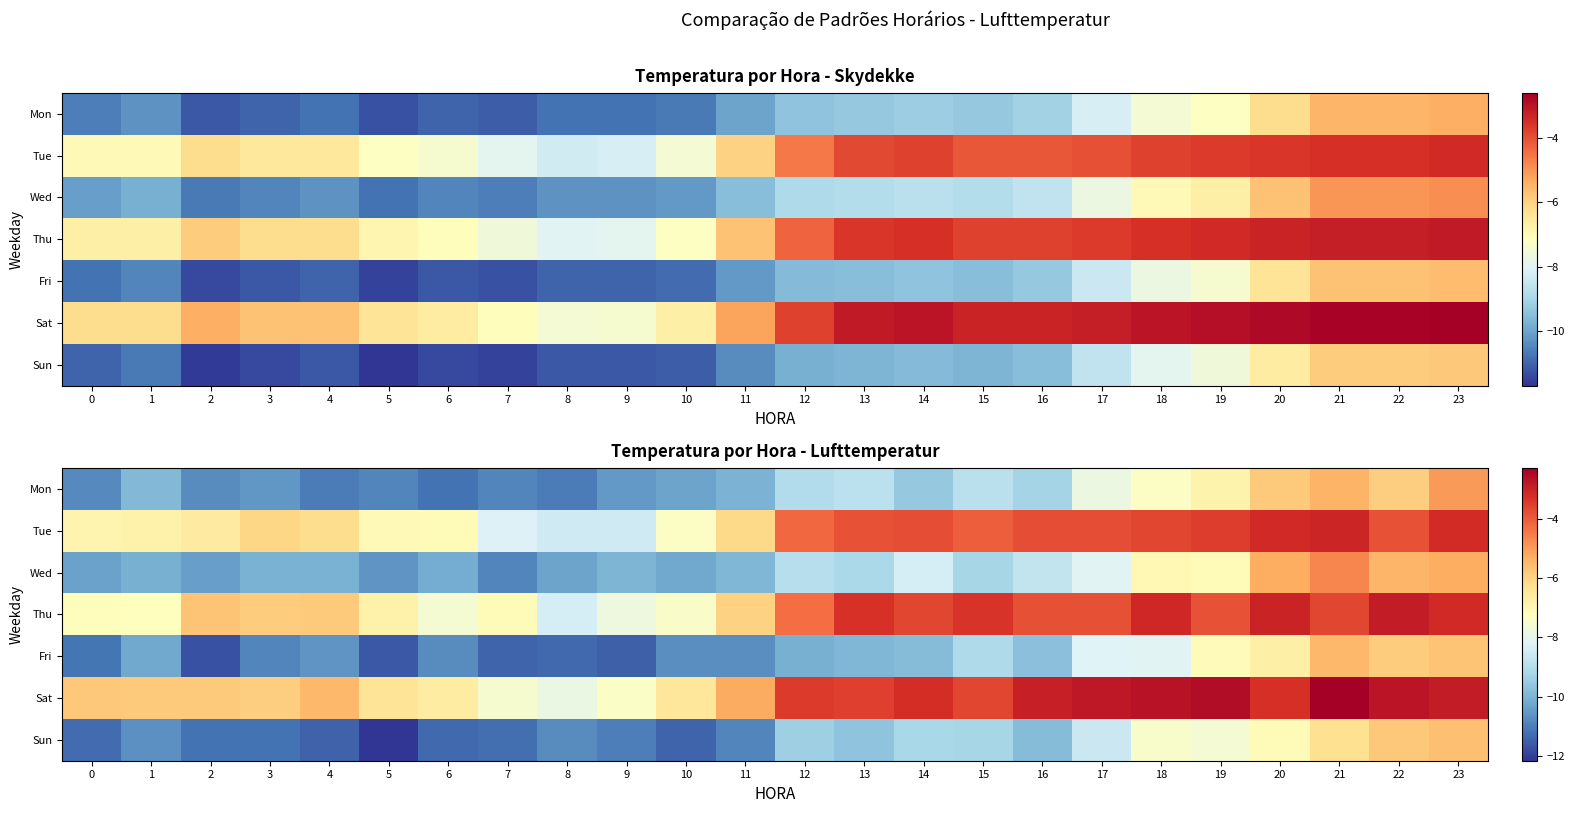

Reading right to left, extract all data points from this chart.

row_0: -4.9	-5.9	-5.4	-5.8	-6.9	-7.3	-7.8	-9.3	-8.9	-9.6	-8.9	-9.1	-10.0	-10.3	-10.5	-11.0	-10.9	-11.2	-10.9	-11.0	-10.6	-10.7	-9.9	-10.8
row_1: -3.2	-3.8	-3.1	-3.2	-3.5	-3.7	-3.8	-3.8	-4.0	-3.8	-3.8	-4.2	-6.1	-7.3	-8.5	-8.5	-8.2	-7.1	-7.1	-6.2	-6.1	-6.6	-6.8	-6.9
row_2: -5.3	-5.4	-4.7	-5.3	-7.1	-7.0	-8.1	-8.8	-9.3	-8.4	-9.2	-9.0	-9.9	-10.2	-10.0	-10.3	-10.9	-10.2	-10.6	-10.1	-10.1	-10.4	-10.1	-10.4
row_3: -3.2	-2.9	-3.7	-3.0	-3.8	-3.1	-3.8	-3.8	-3.3	-3.7	-3.3	-4.3	-6.0	-7.4	-7.8	-8.4	-7.1	-7.5	-6.8	-5.8	-5.9	-5.7	-7.2	-7.2
row_4: -5.7	-5.9	-5.5	-6.7	-7.1	-8.1	-8.2	-9.7	-9.1	-9.8	-9.9	-10.1	-10.7	-10.7	-11.5	-11.3	-11.4	-10.8	-11.6	-10.6	-10.9	-11.7	-10.3	-11.1
row_5: -2.9	-2.7	-2.3	-3.3	-2.6	-2.7	-2.8	-3.0	-3.7	-3.2	-3.5	-3.5	-5.2	-6.5	-7.4	-7.9	-7.5	-6.6	-6.4	-5.5	-5.9	-5.8	-5.8	-5.8
row_6: -5.6	-5.8	-6.3	-7.1	-7.6	-7.4	-8.6	-9.8	-9.3	-9.2	-9.7	-9.4	-10.9	-11.4	-11.0	-10.8	-11.3	-11.3	-12.2	-11.4	-11.2	-11.2	-10.7	-11.3